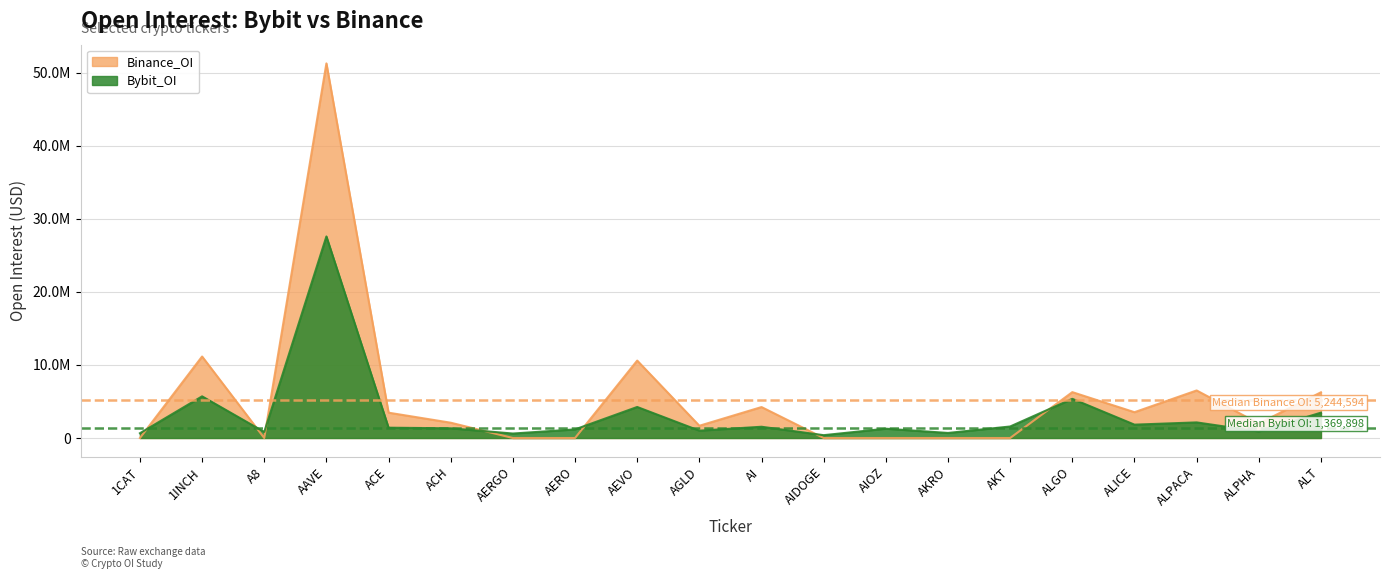

Which series has the largest range (max minus min)?

Binance_OI